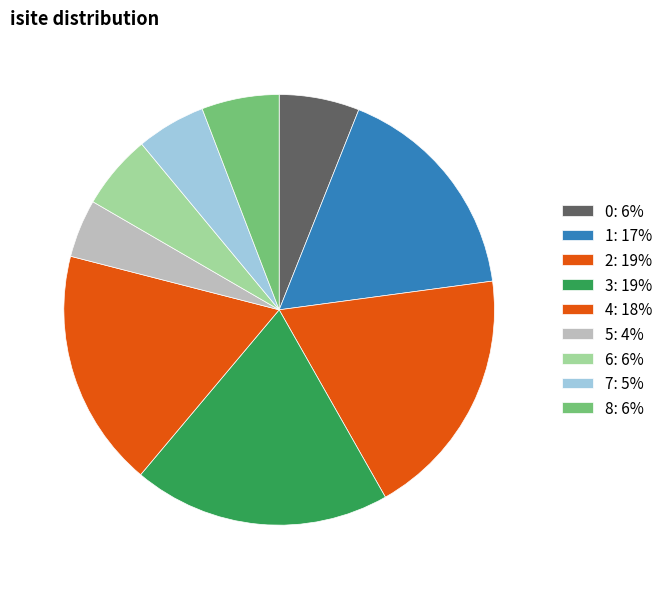

What percentage is NOT represented by 3?

80.7%